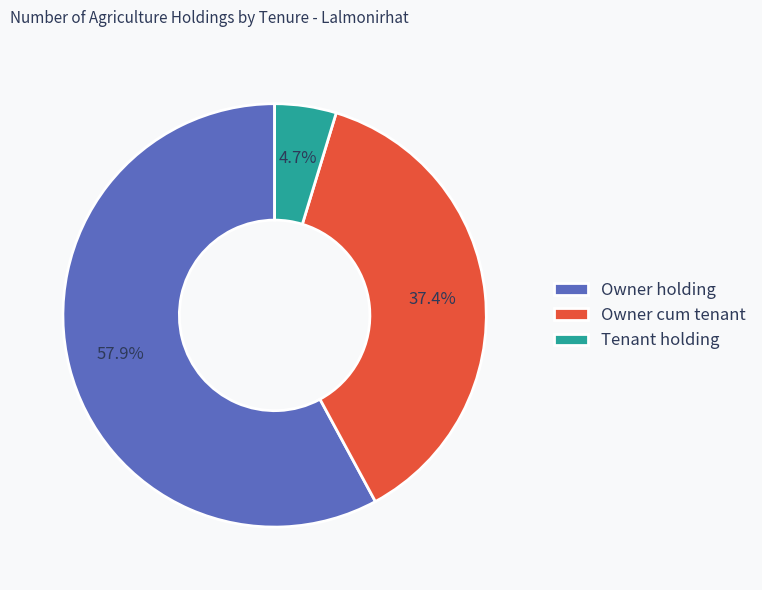

To the nearest percent, what is the combined percentage of Tenant holding and Owner holding?

63%